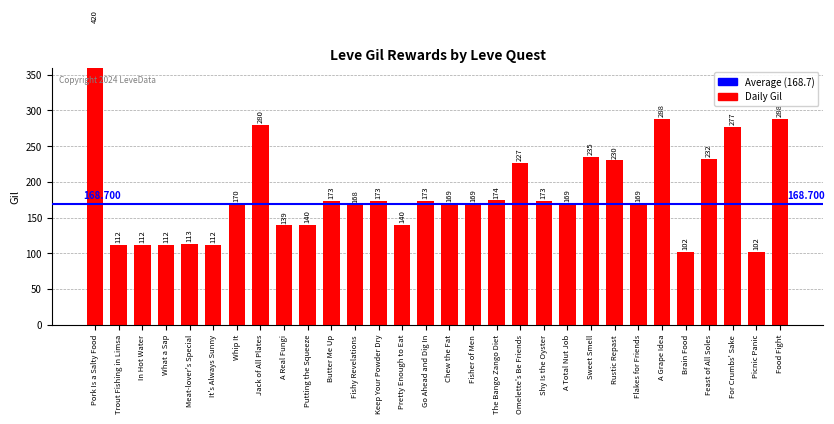

The value at Food Fight is 288. True or false?

True